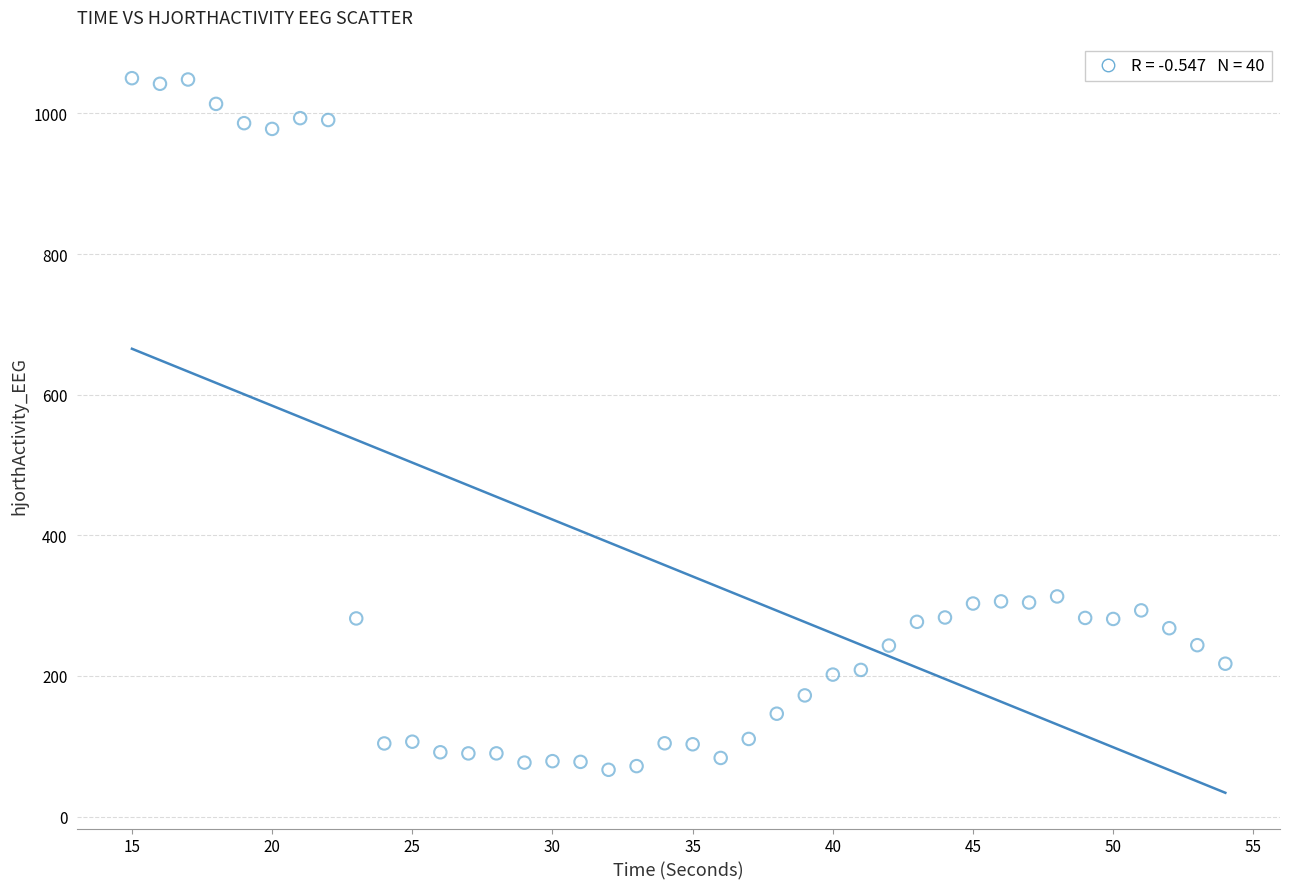

What is the range of Y values (max minus min)?

983.6